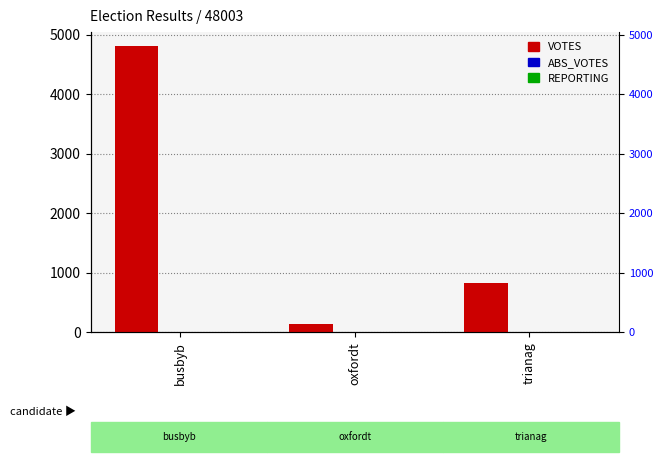

What is the difference between the VOTES values at oxfordt and busbyb?

4680